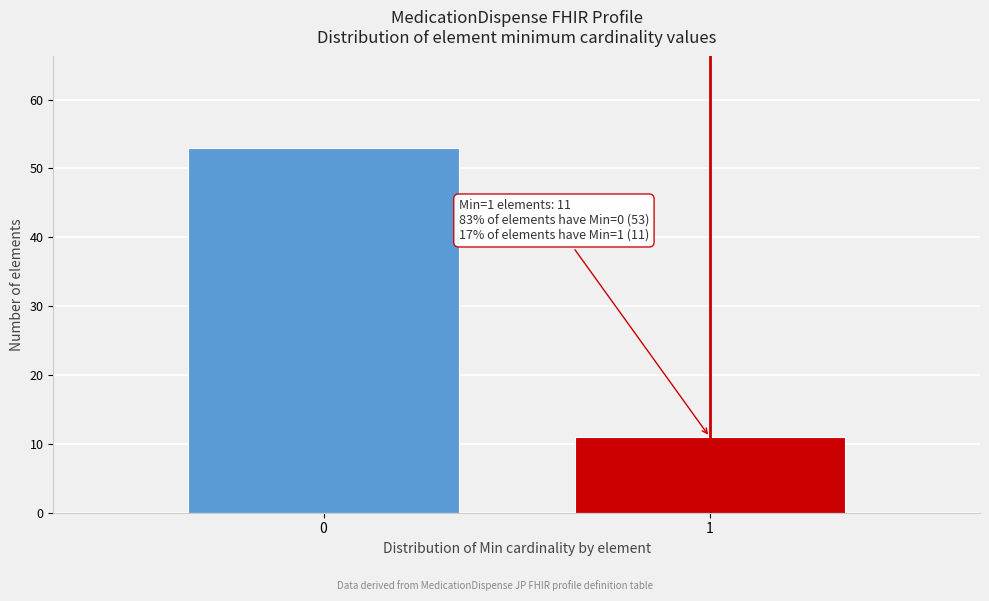

Reading left to right, extract all data points from this chart.

0=53	1=11